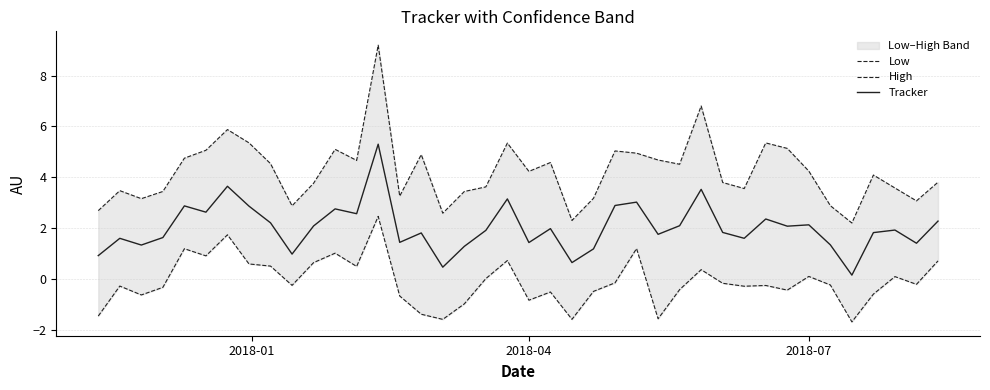

What is the average value of the Tracker series?

2.0